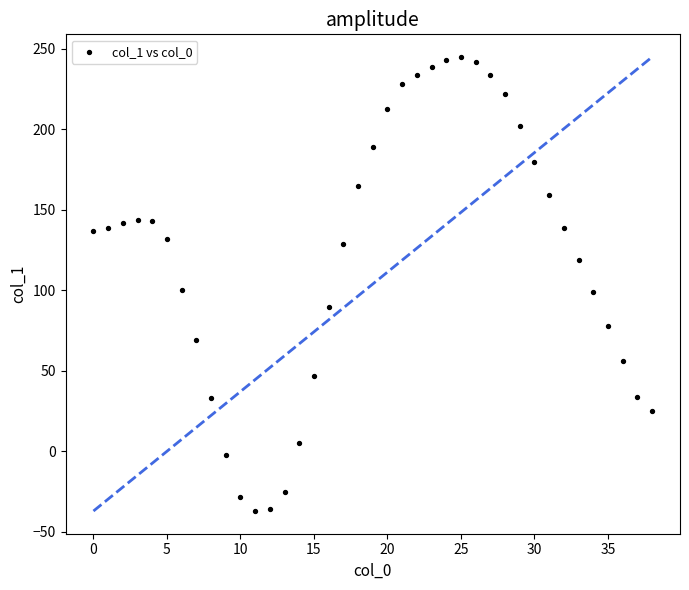

What is the range of Y values (max minus min)?

282